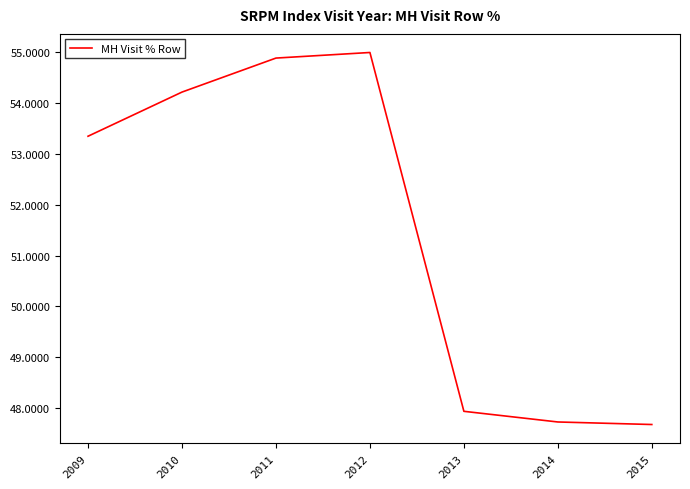

How many interior local peaks (higher than both neighbors) does the data have?

1